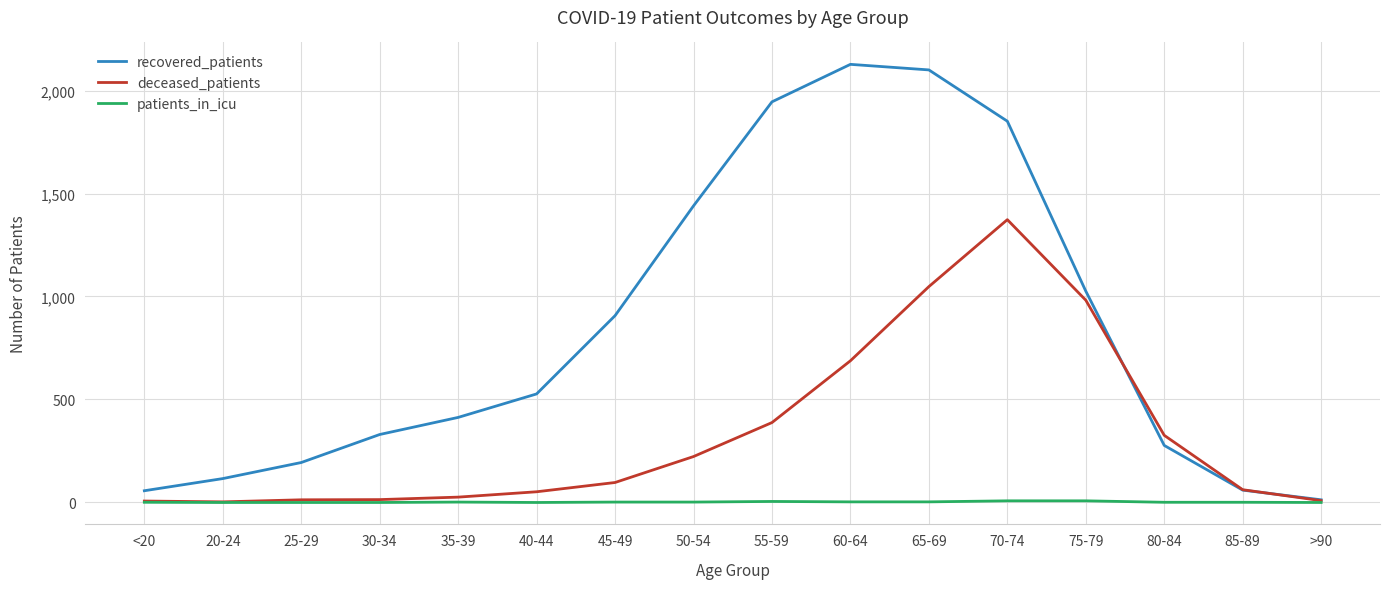

At 45-49, list the series in order from largest to smallest.

recovered_patients, deceased_patients, patients_in_icu